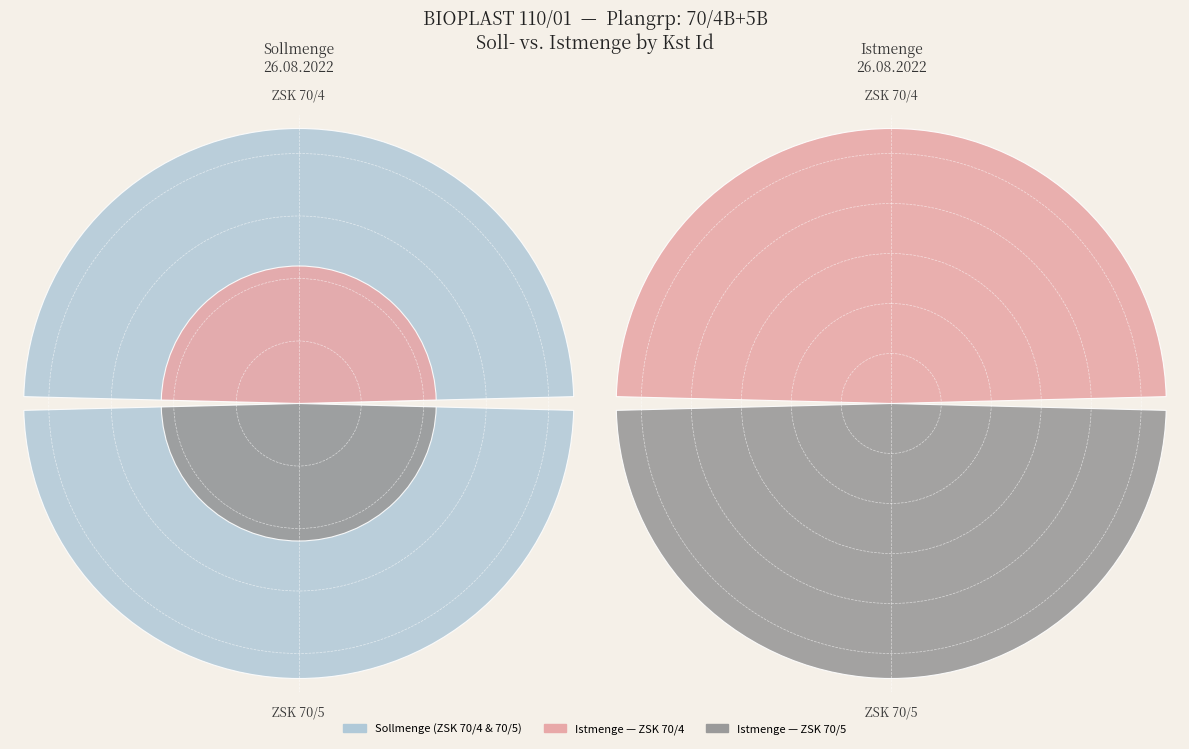

Between ZSK 70/4 and ZSK 70/5, which series saw the biggest shift?

Sollmenge